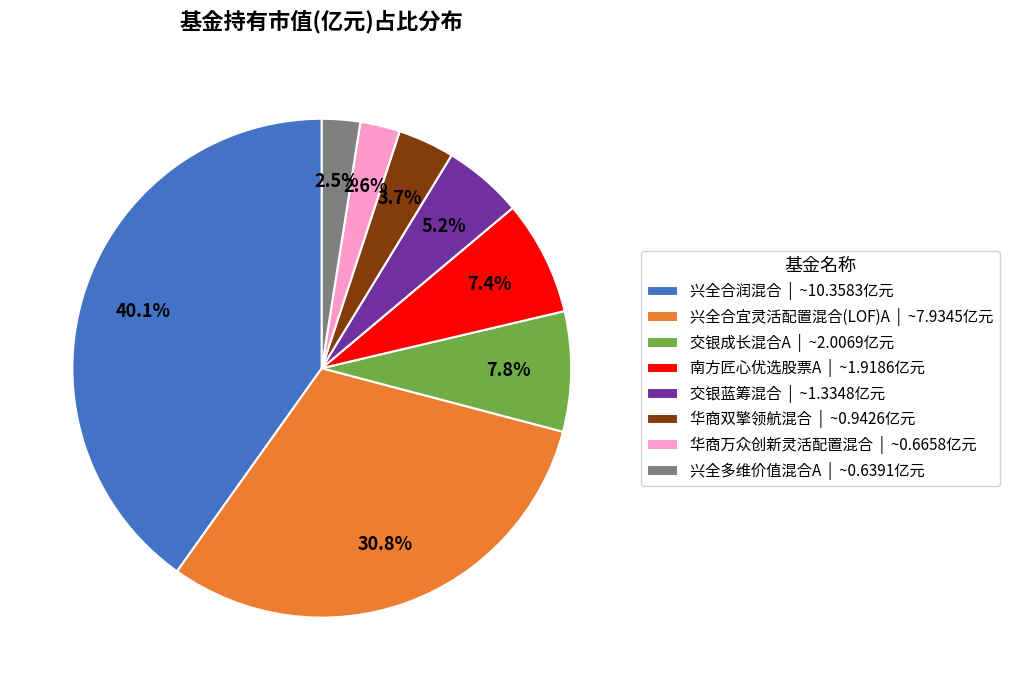

To the nearest percent, what is the average slice percentage?

12%